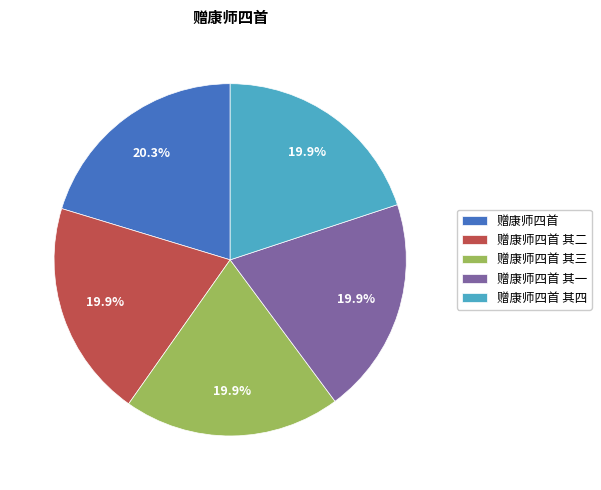

What percentage is the 赠康师四首 其四 slice, to the nearest percent?

20%